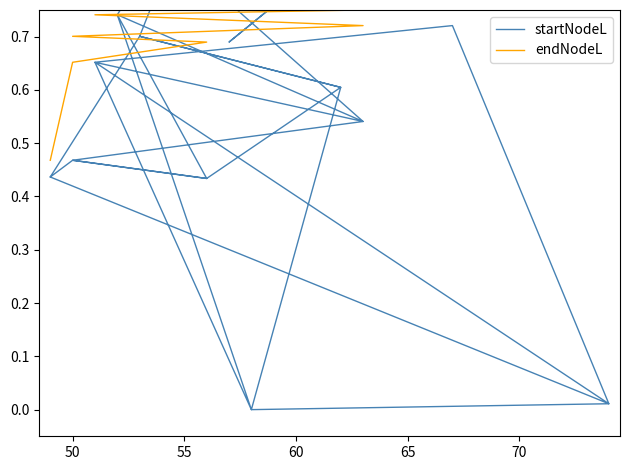

What is the value of the startNodeL point at the 7th from the left?

0.7